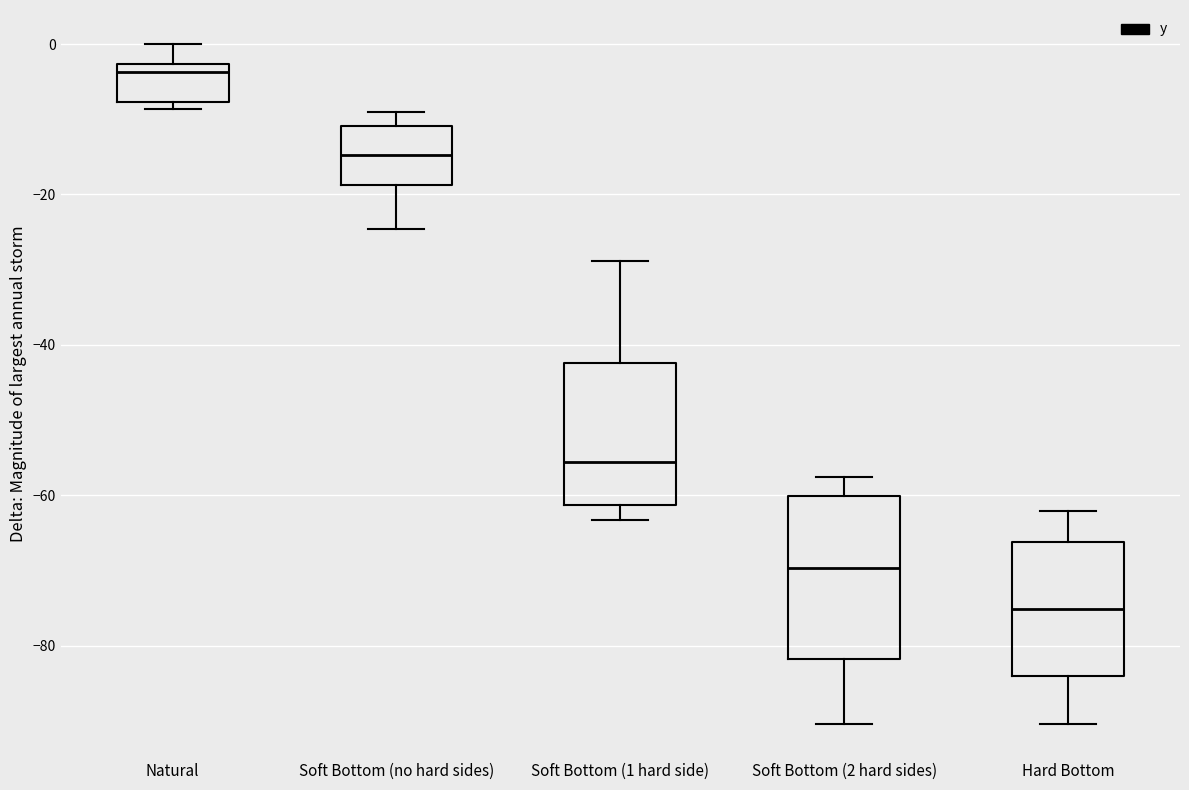

Reading left to right, read every box against the y-axis: the position of its median line, the range the box covers, and the ends of its whiskers. The values are not printed on the chart, so give them approximately, as read against the axis.

Natural: median -4, box -8 to -2, whiskers -8 (just below the box's lower edge) to 0
Soft Bottom (no hard sides): median -14, box -18 to -10, whiskers -24 to -8
Soft Bottom (1 hard side): median -56, box -62 to -42, whiskers -64 to -28
Soft Bottom (2 hard sides): median -70, box -82 to -60, whiskers -90 to -58
Hard Bottom: median -76, box -84 to -66, whiskers -90 to -62